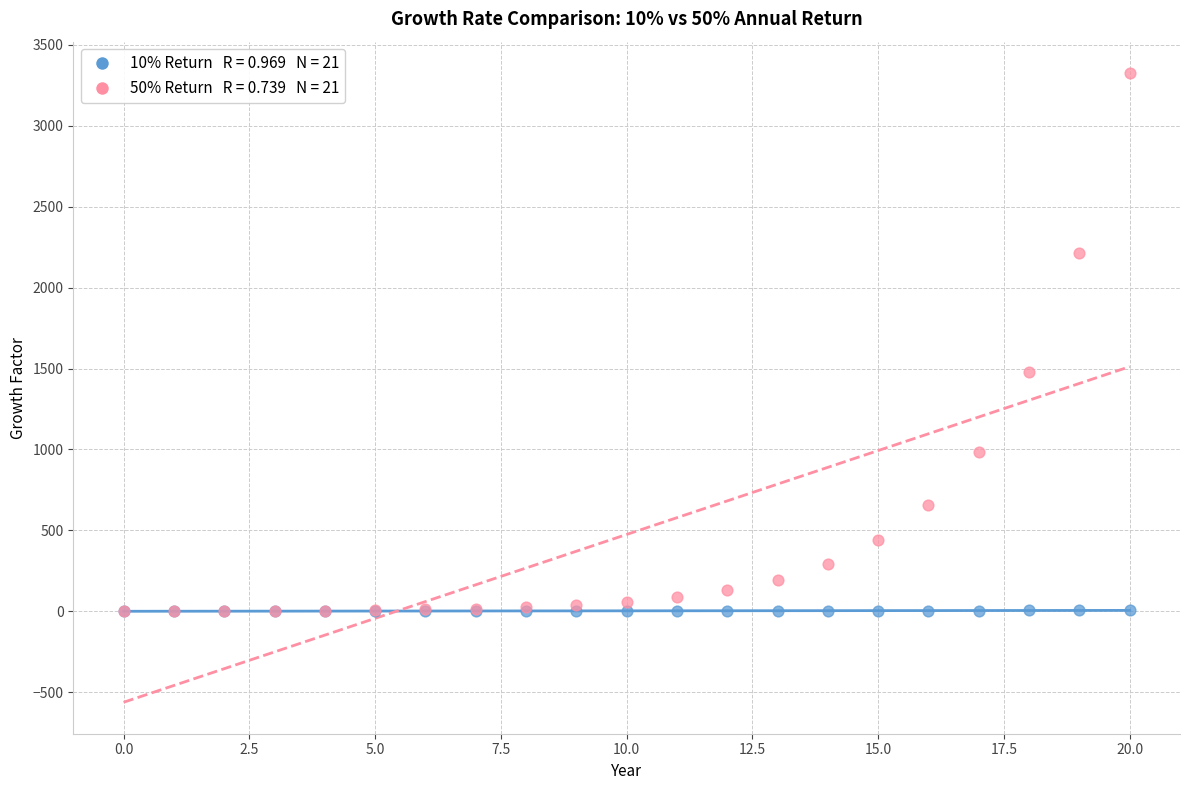

Across all series, what Y value is closest to 1663?

1477.9